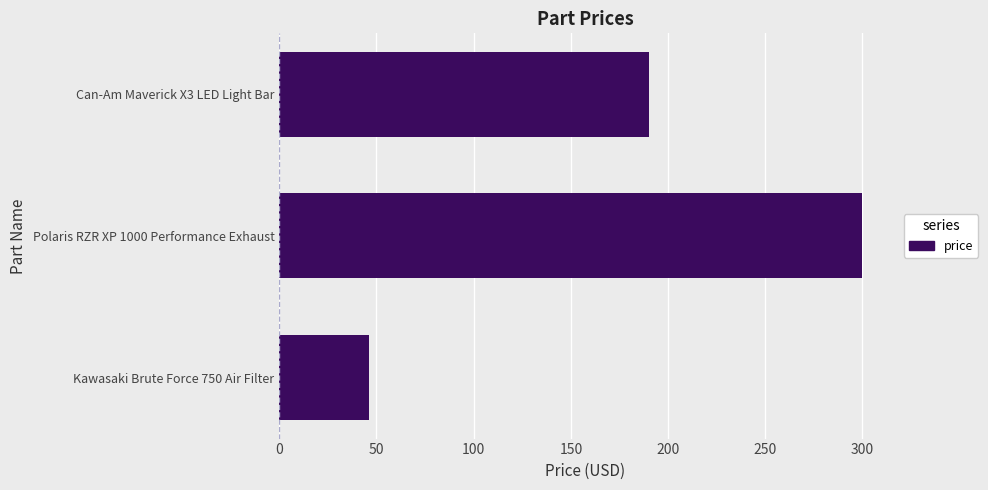

What is the sum of all values?

536.0